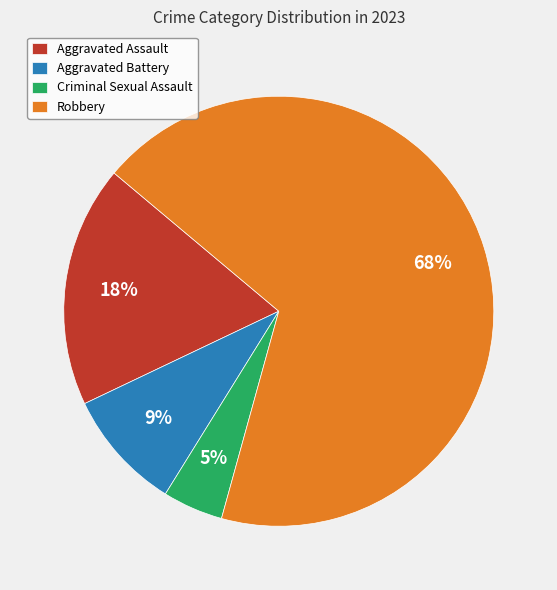

Which slice is the smallest?

Criminal Sexual Assault